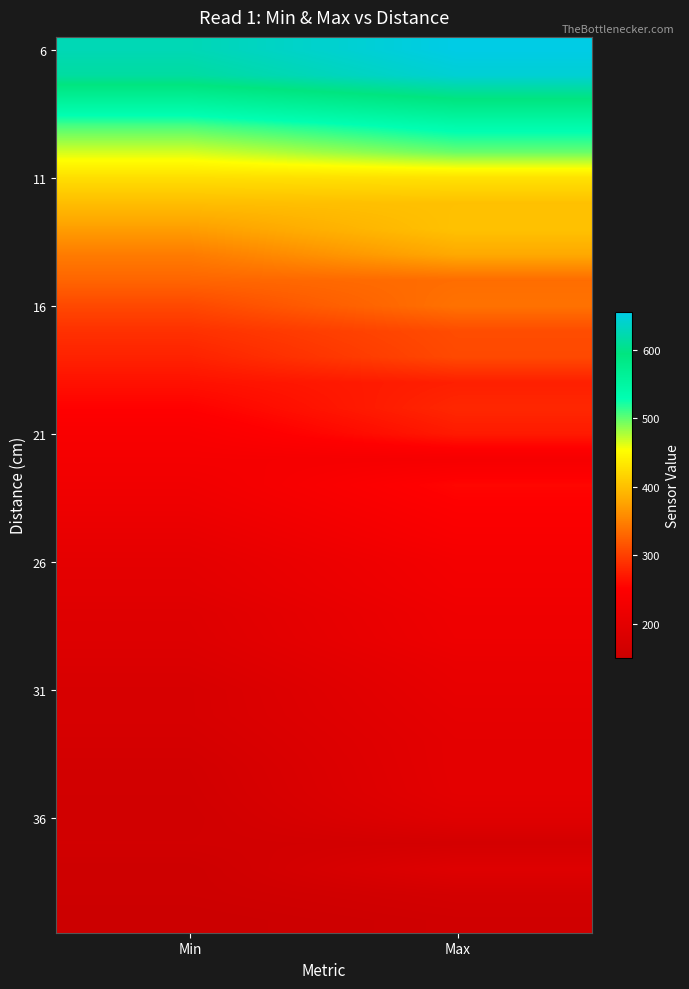

At how many categories does at least one series exceed 459?

2